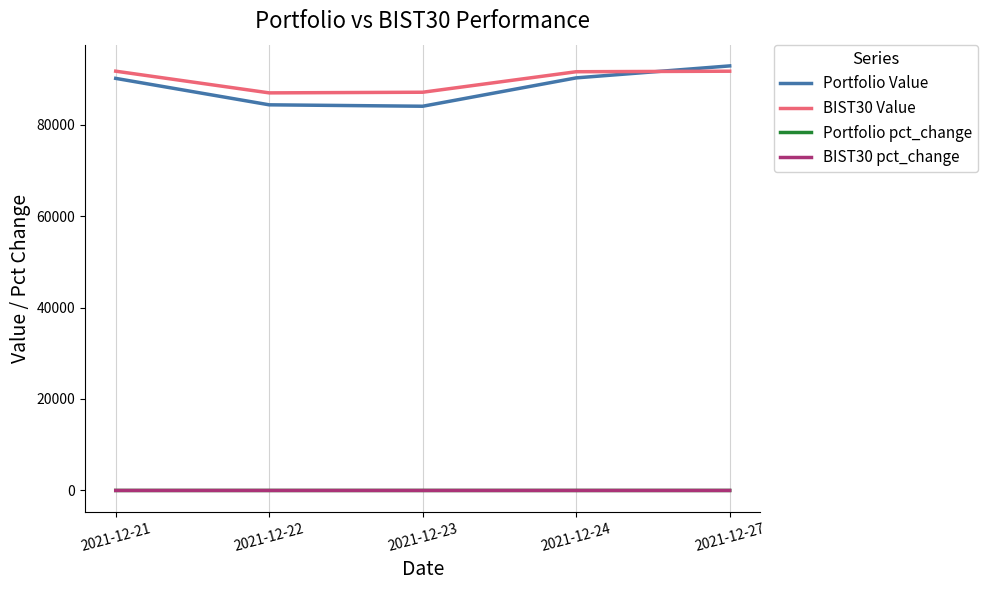

True or false: Portfolio Value and Portfolio pct_change cross at least once.

False